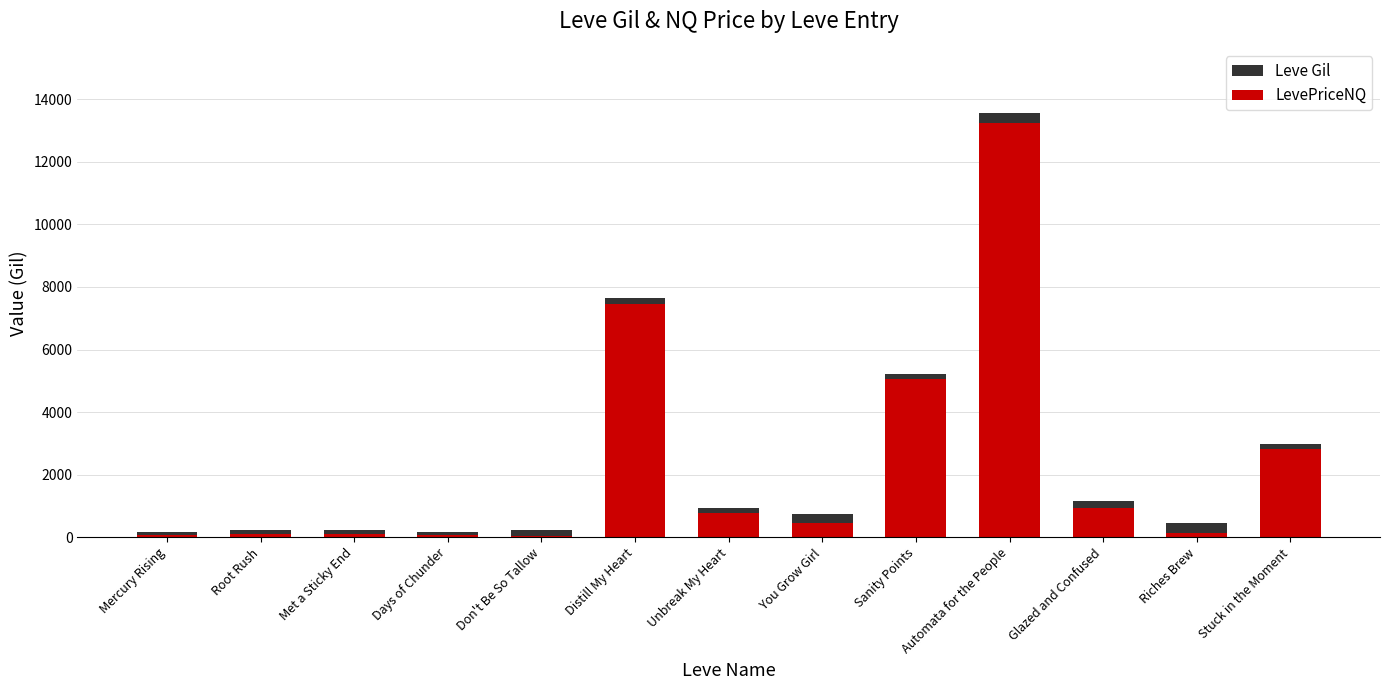

What is the total value across all series at Stuck in the Moment?

2991.3